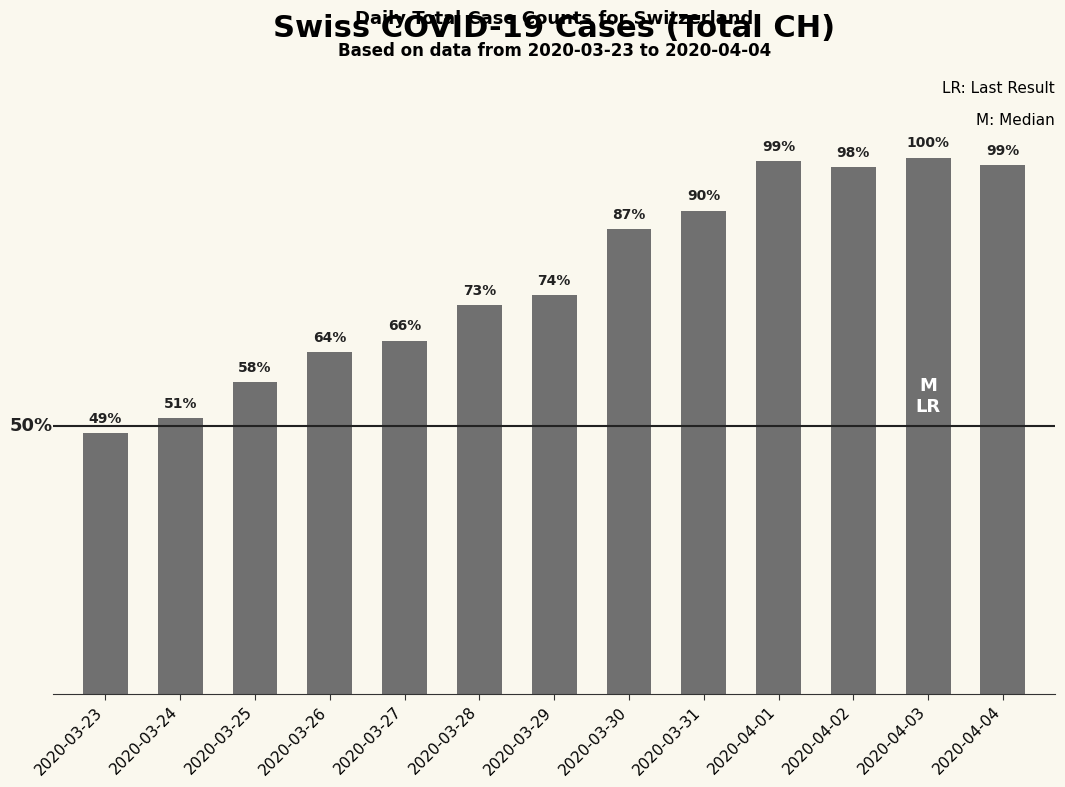

Does the chart contain any negative values?

No